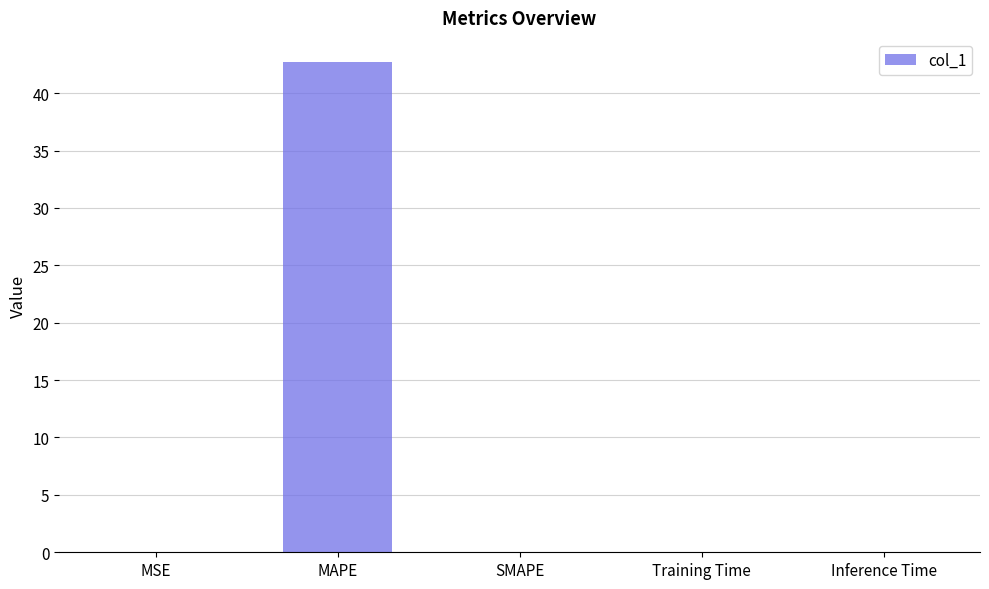

The chart shows a value of 42.7 at MAPE. True or false?

True